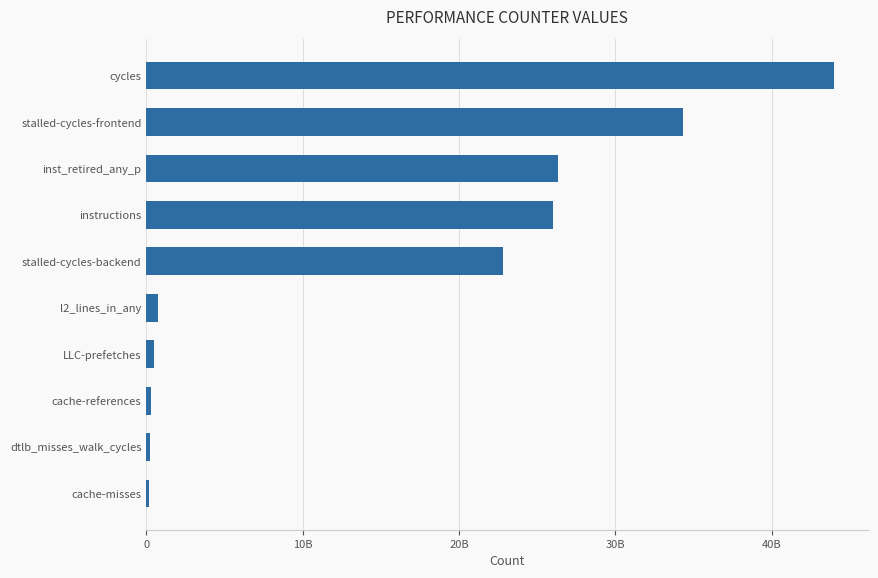

What is the sum of all values?

155559882076